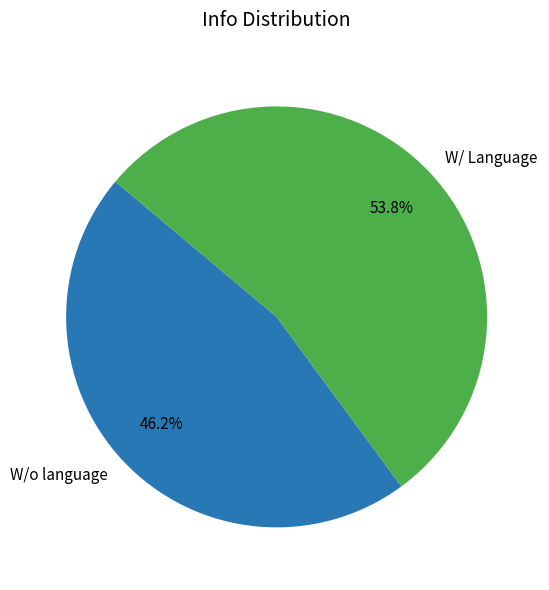

What is the majority slice?

W/ Language